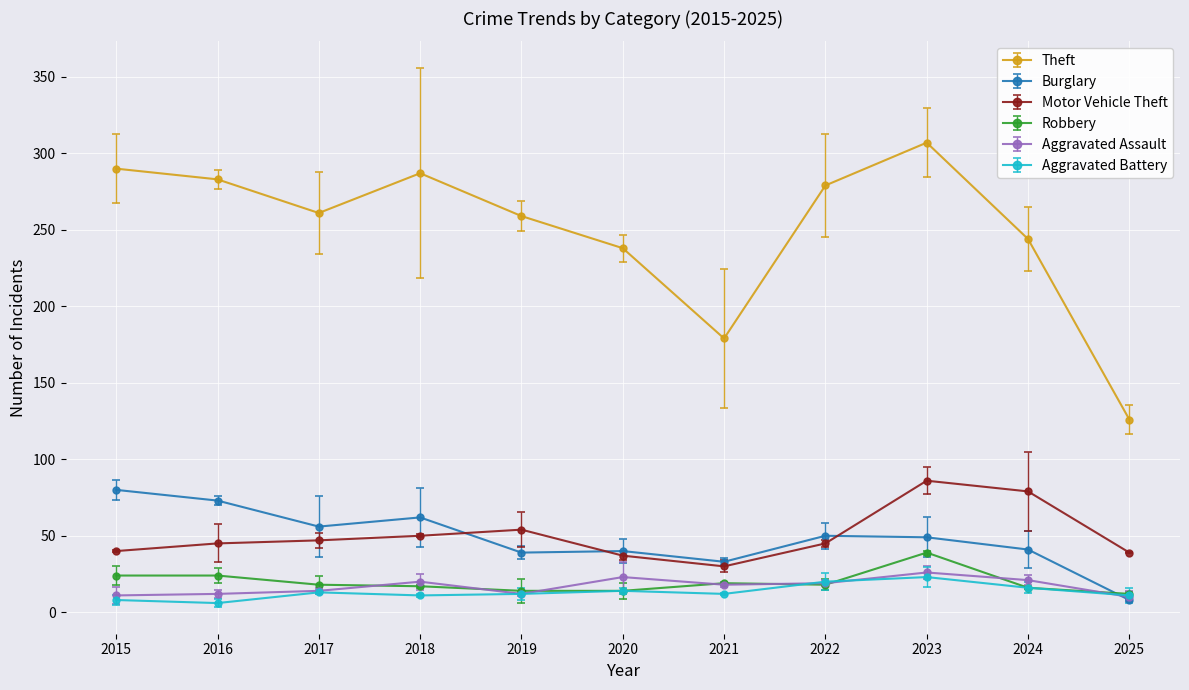

What is the difference between the highest and lowest values at 2024?

228